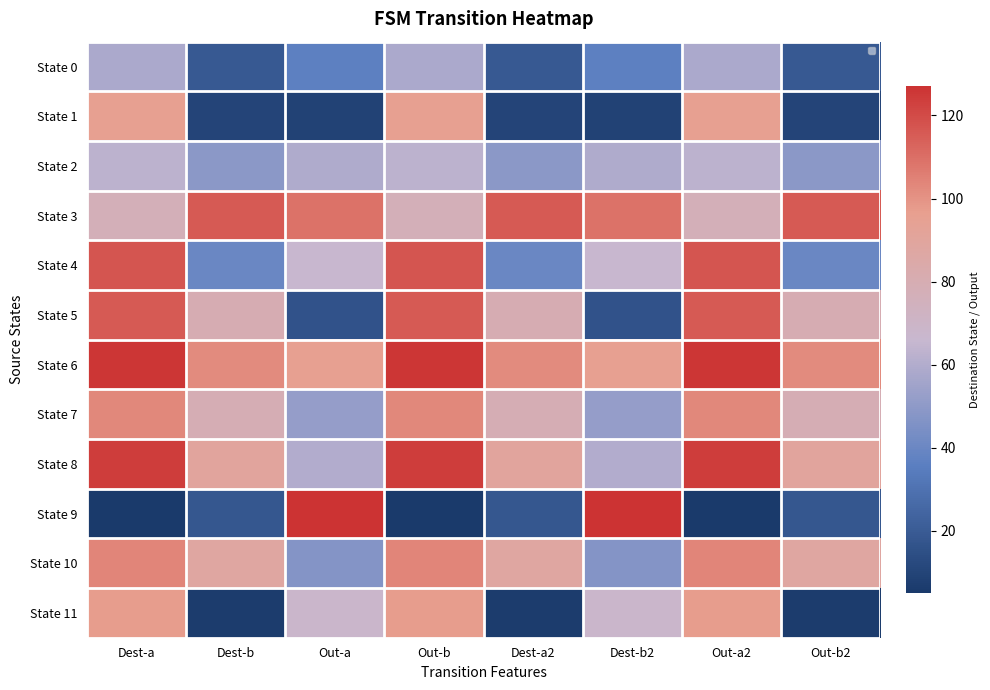

Which series has the widest spread of values?

State 9